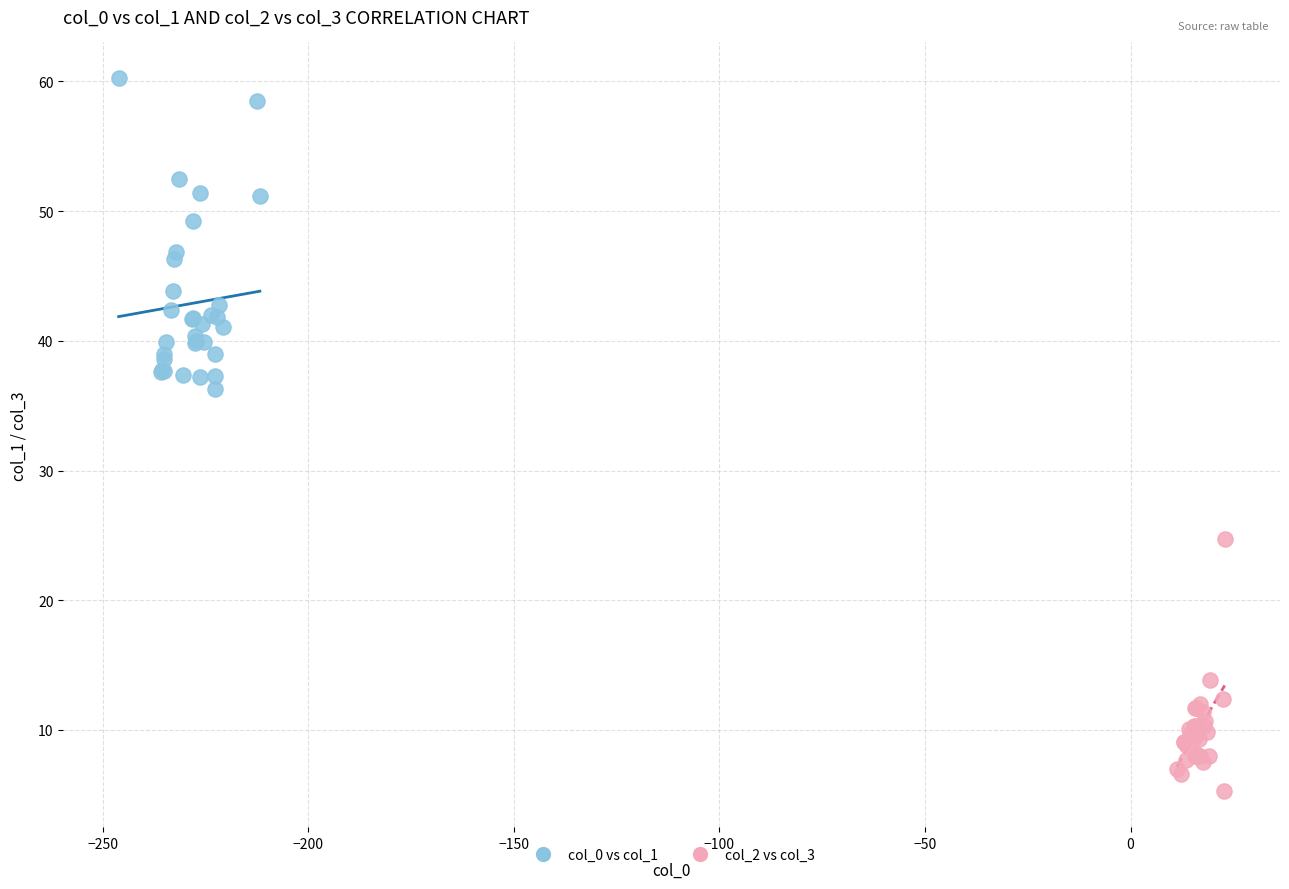

Which series contains the lowest Y value?

col_2 vs col_3